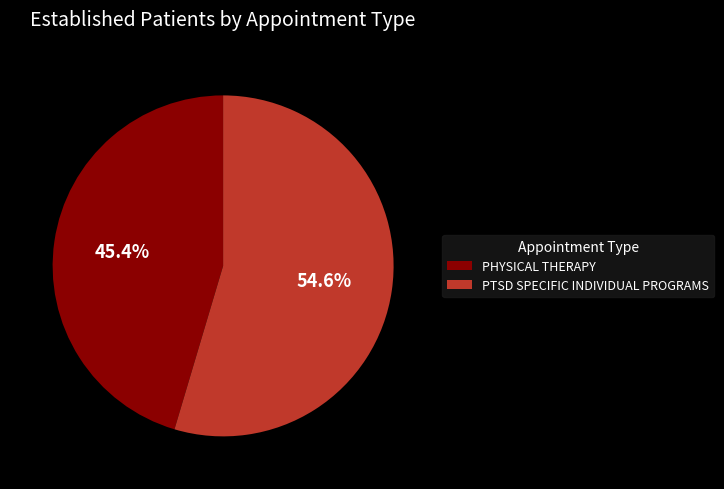

True or false: PHYSICAL THERAPY accounts for 45% of the total.

True